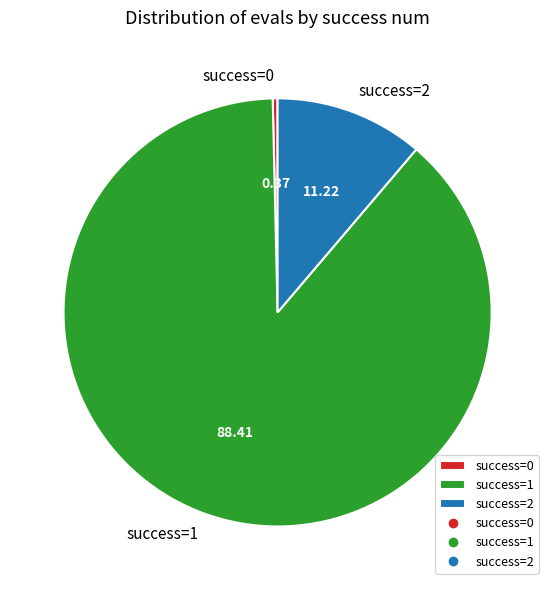

How many segments does this pie chart have?

3